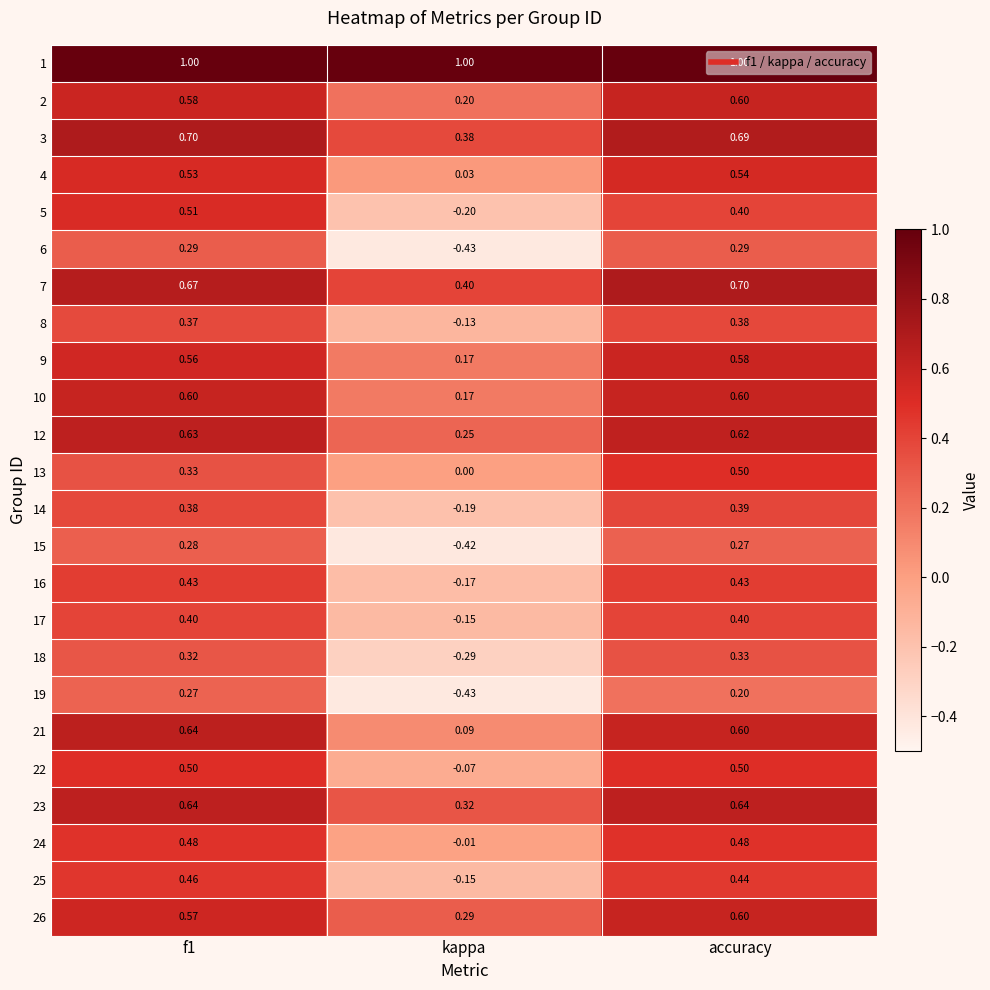

At which label does 3 reach its minimum?

kappa